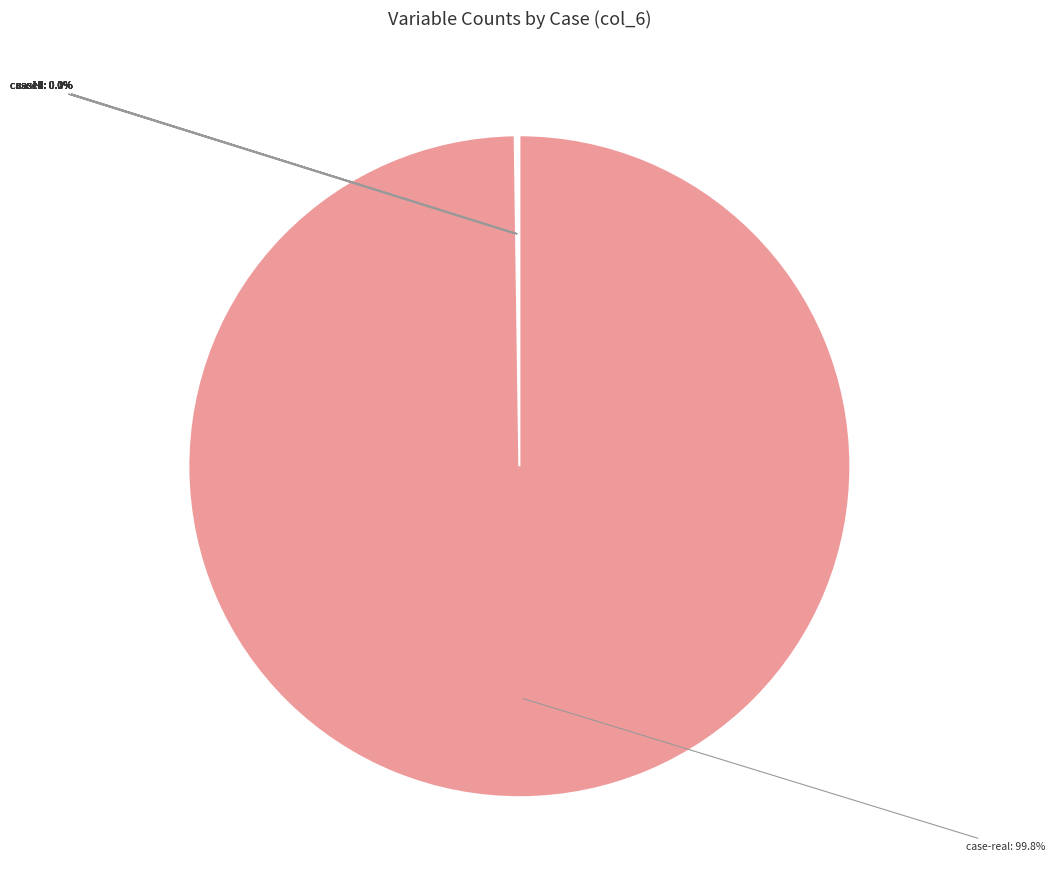

Which slice represents more than half of the pie?

case-real